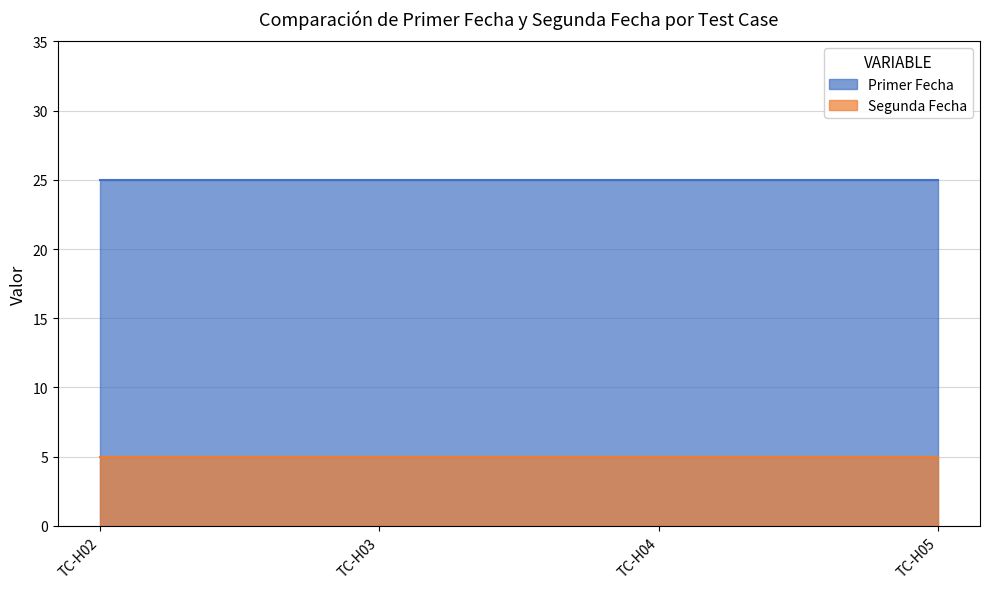

How many series are shown in this chart?

2